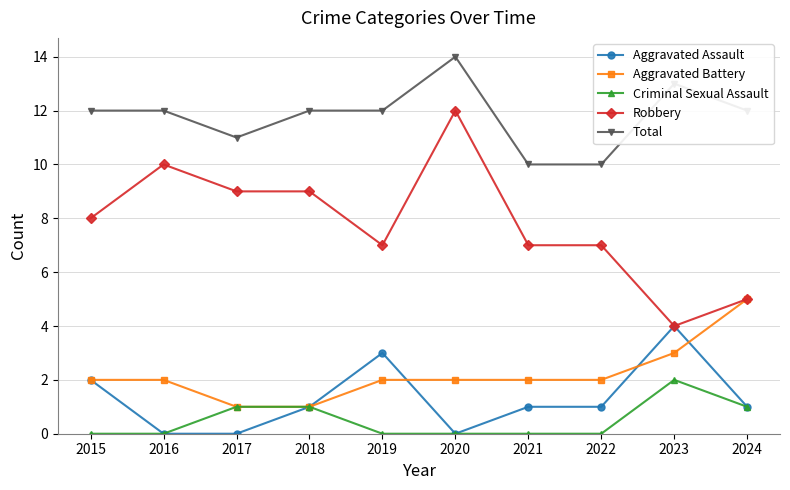

Read the Robbery value at 2022.

7